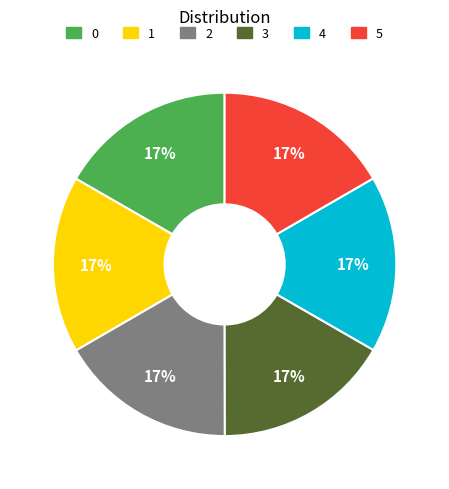

The 5 slice represents 17% of the pie. True or false?

True